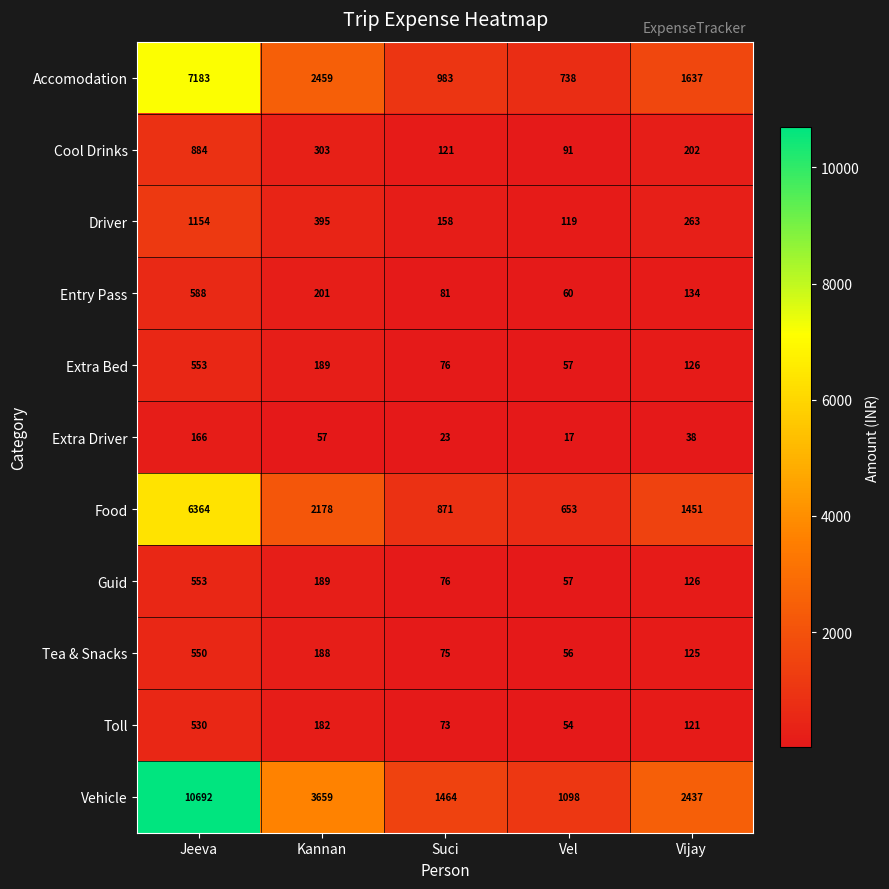

Which series has the largest range (max minus min)?

Vehicle